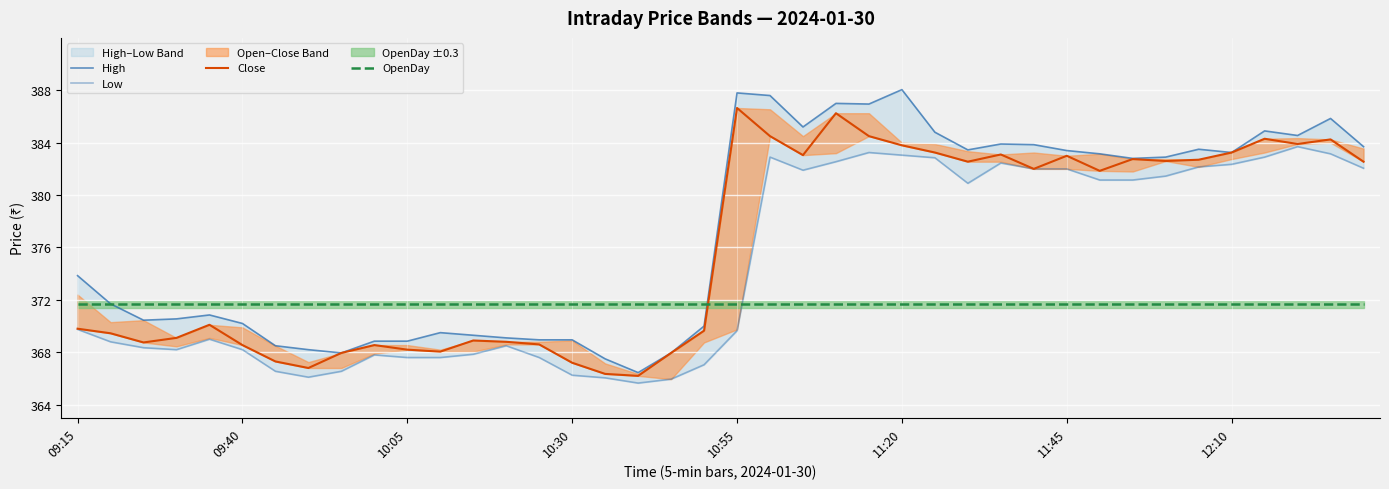

What is the minimum value shown in the chart?

365.6